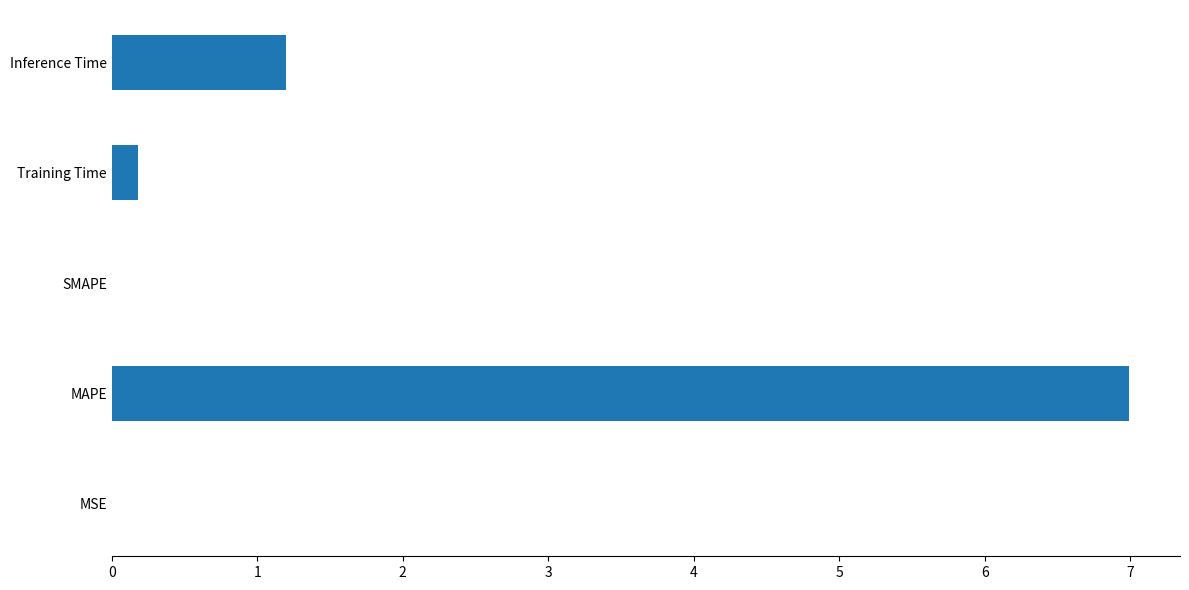

True or false: the data shows 0.0 at SMAPE.

True